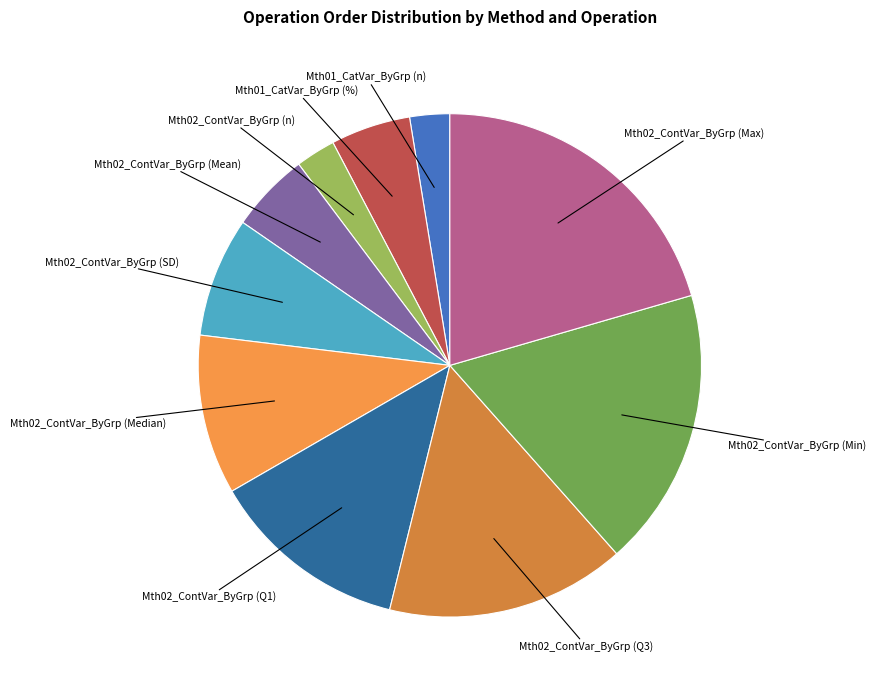

Approximately how many times larger is the value at Mth02_ContVar_ByGrp (Min) compared to Mth02_ContVar_ByGrp (Mean)?

3.5